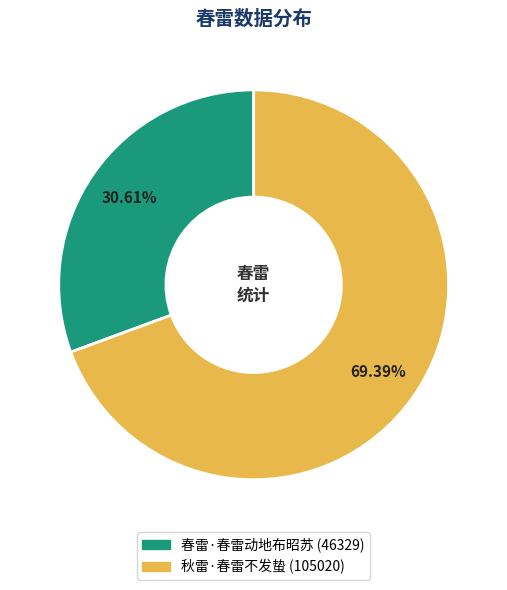

Between 秋雷·春雷不发蛰 and 春雷·春雷动地布昭苏, which is larger?

秋雷·春雷不发蛰